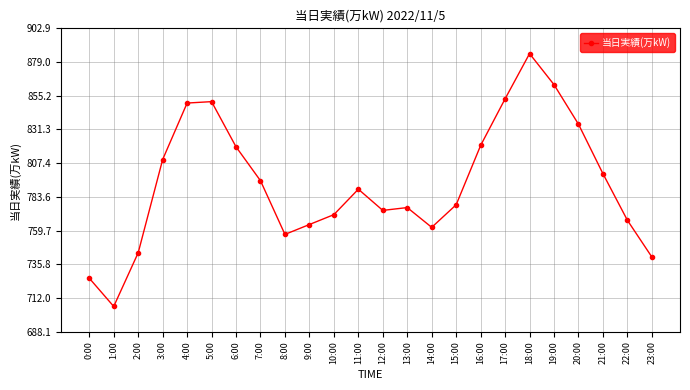

At which category does the chart reach its peak across all series?

18:00